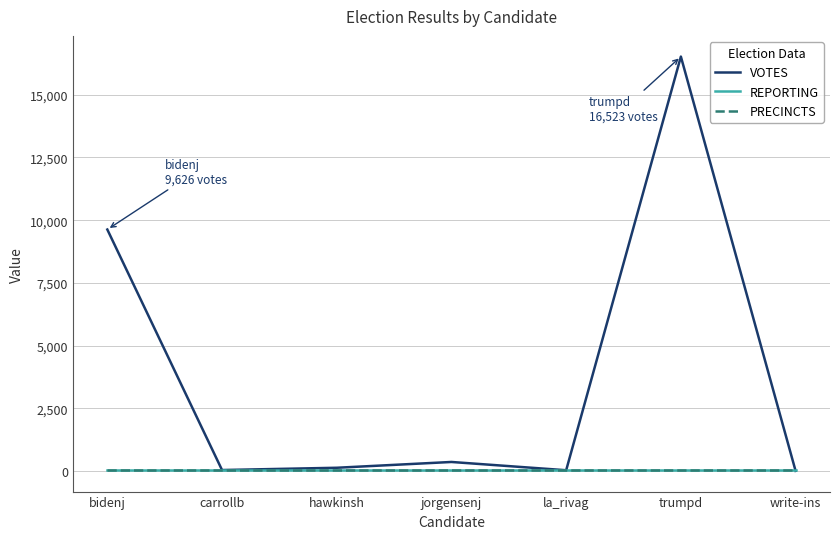

True or false: VOTES and REPORTING intersect in this chart.

True